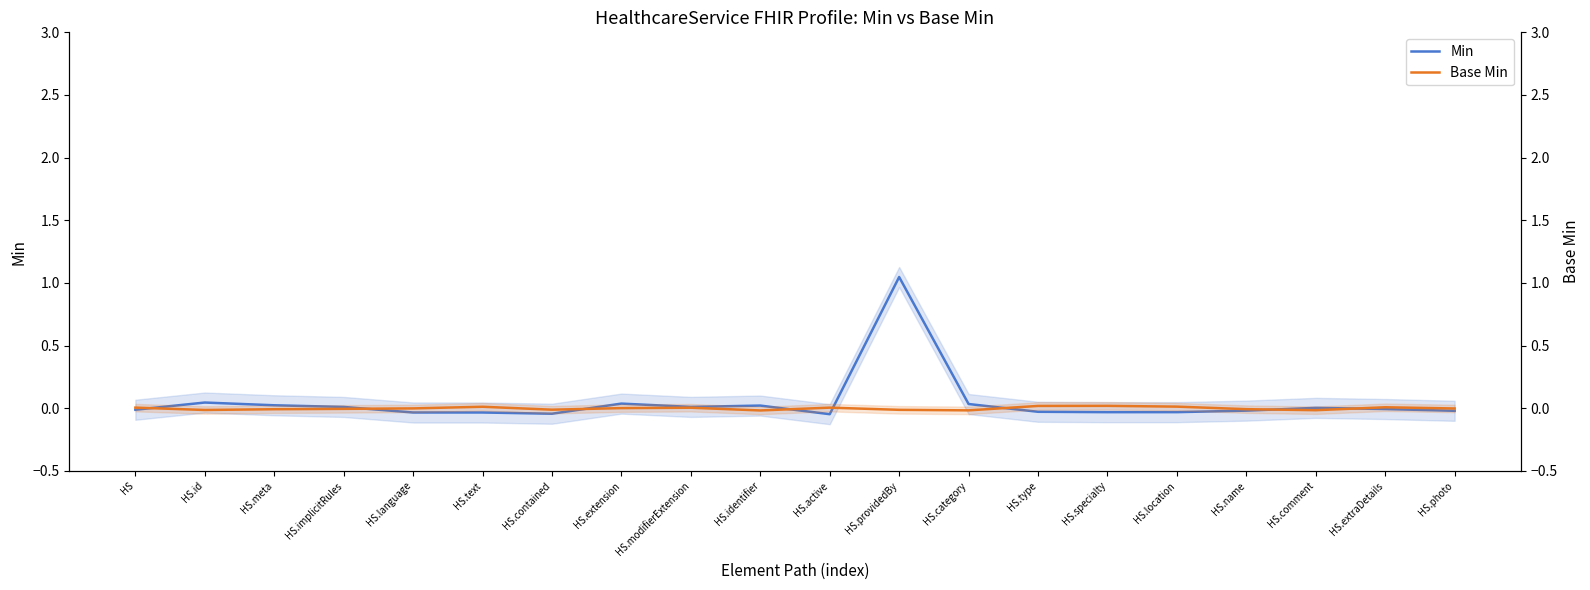

How many data points in Base Min are less than 0?

11